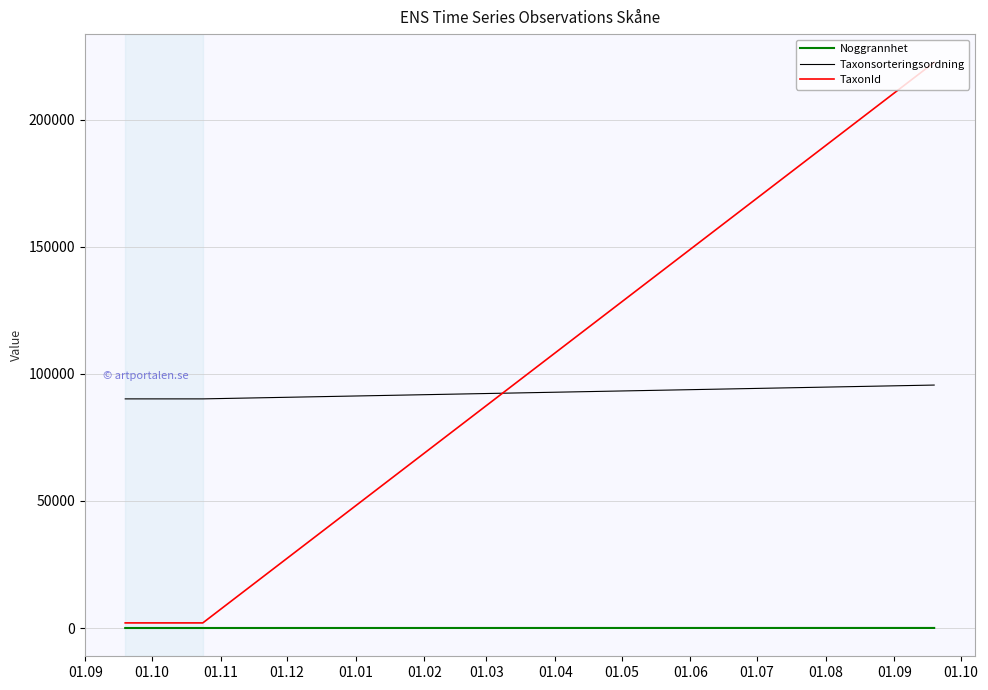

Which series has the largest total across all categories?

Taxonsorteringsordning